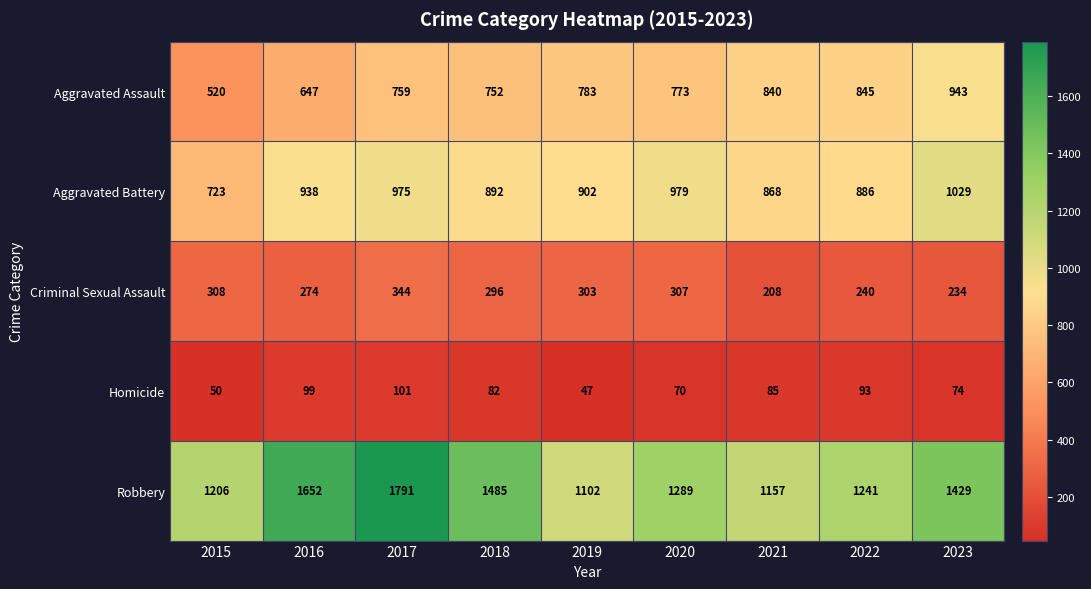

The value of Aggravated Battery at 2022 is 886. True or false?

True